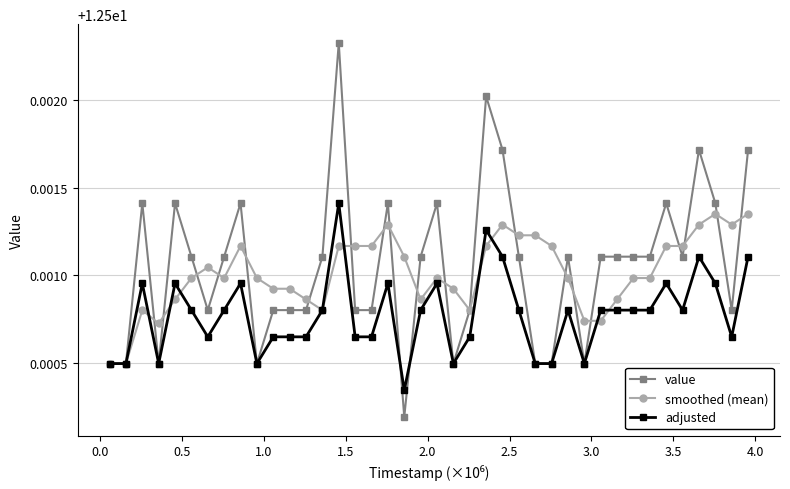

Which series has the widest spread of values?

value